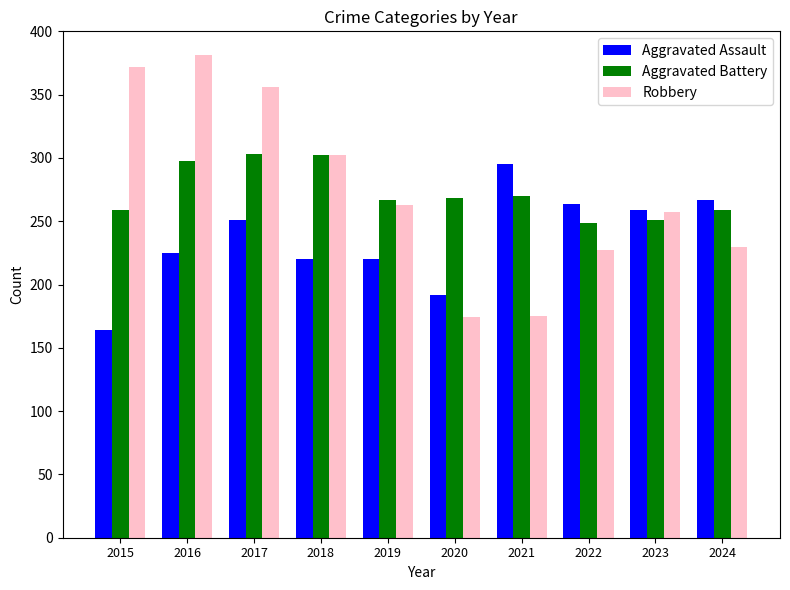

What is the difference between the Robbery values at 2016 and 2018?

79